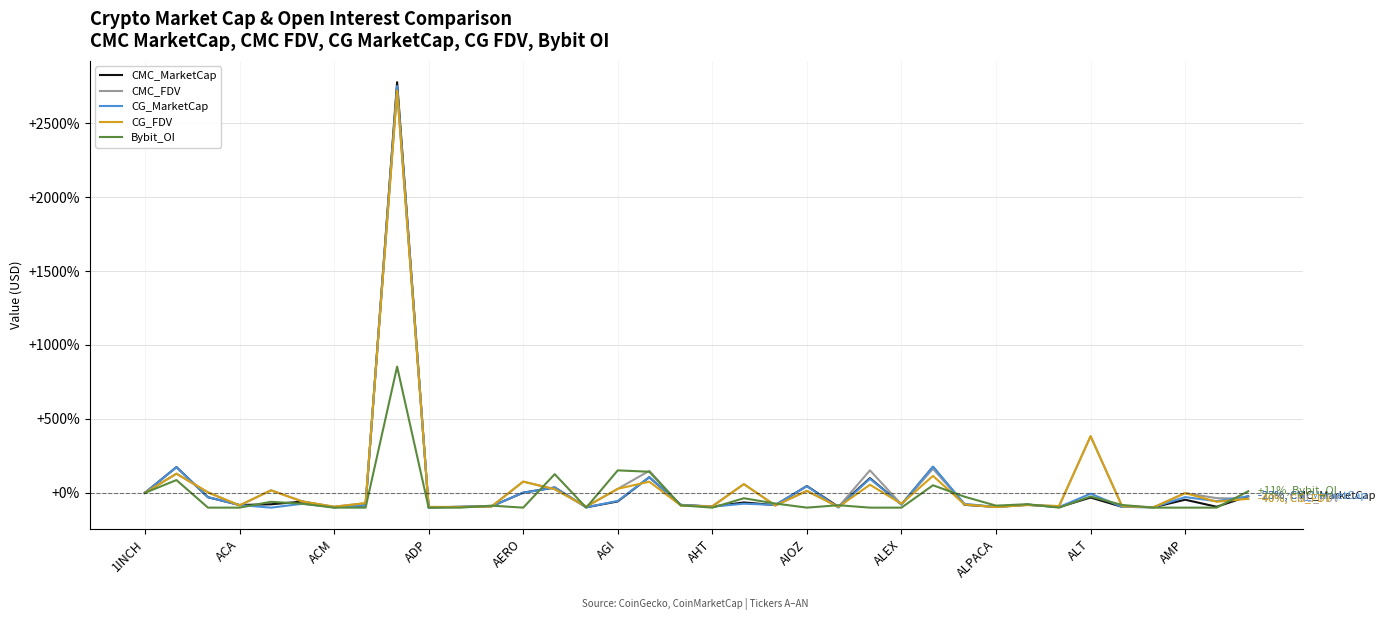

What is the smallest value displayed?

-100.0